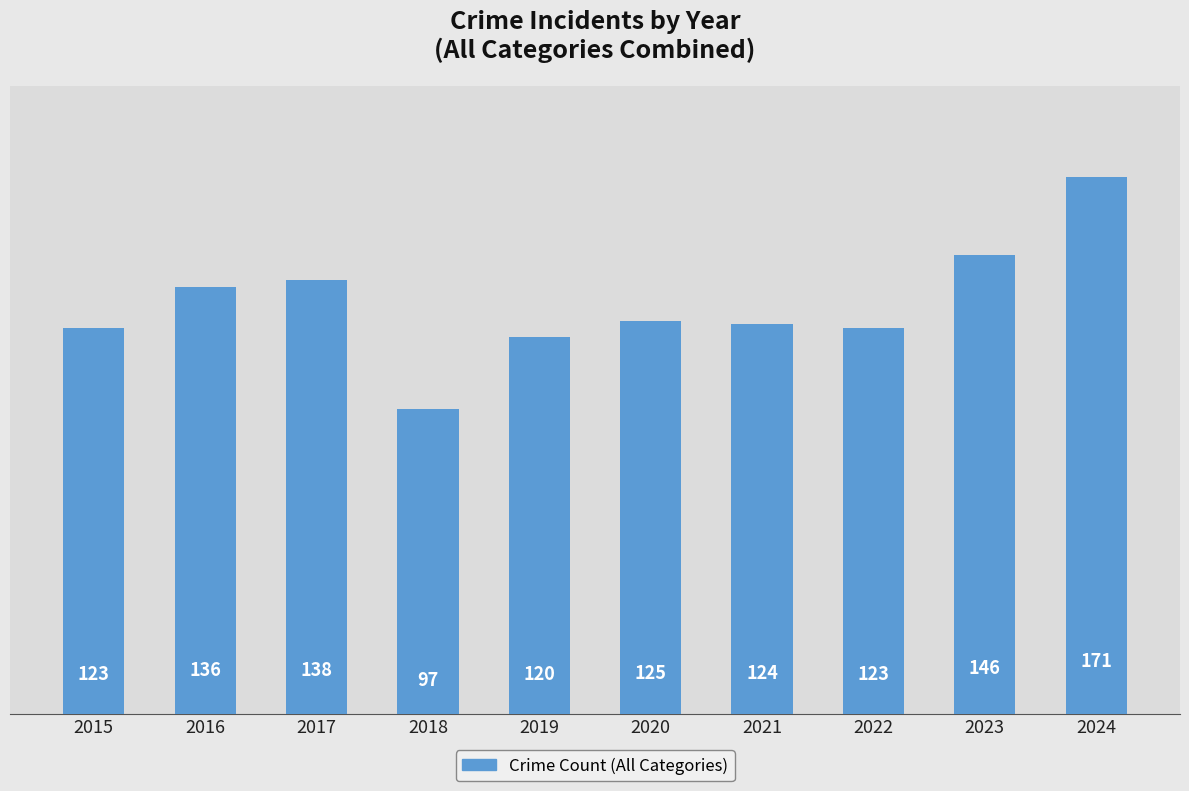

Reading left to right, transcribe all the data shown in this chart.

2015=123	2016=136	2017=138	2018=97	2019=120	2020=125	2021=124	2022=123	2023=146	2024=171